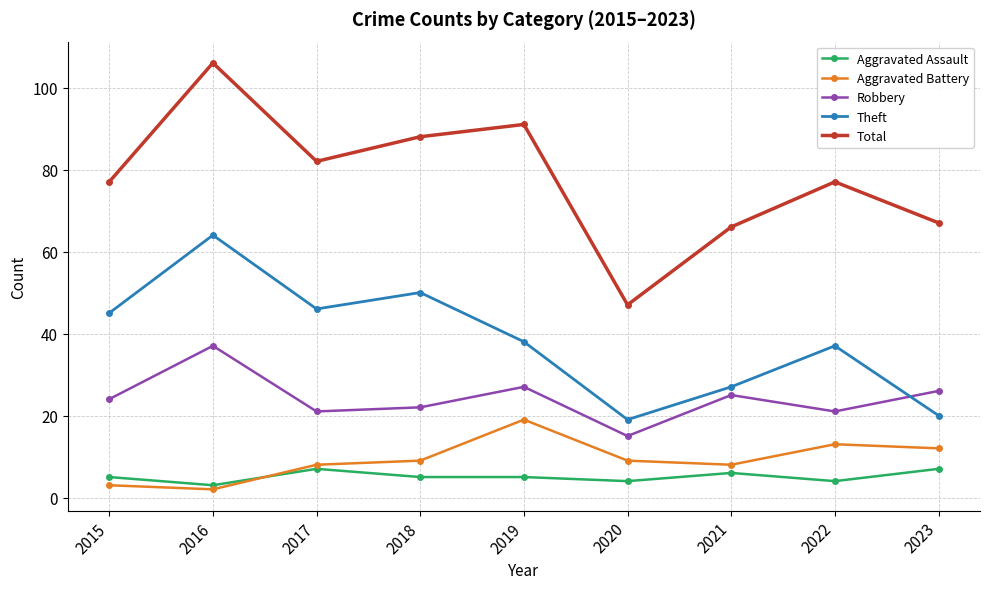

Count the number of categories in the chart.

9